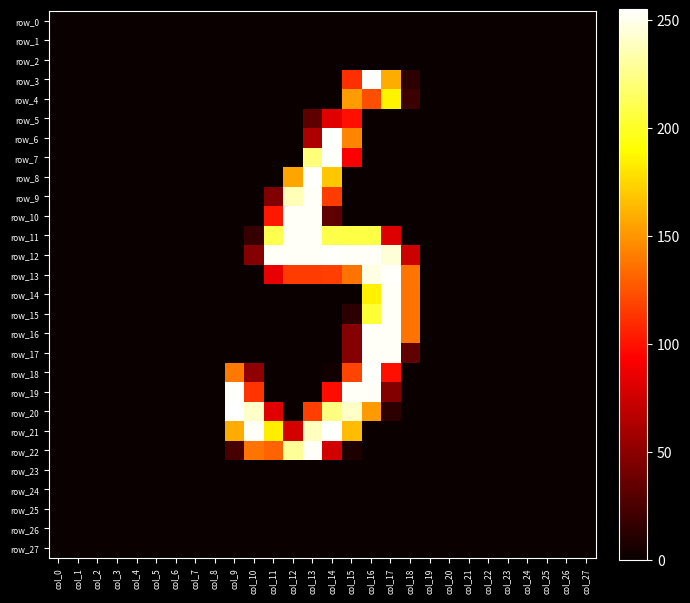

Where is row_13 nearest to the value 127?

col_14